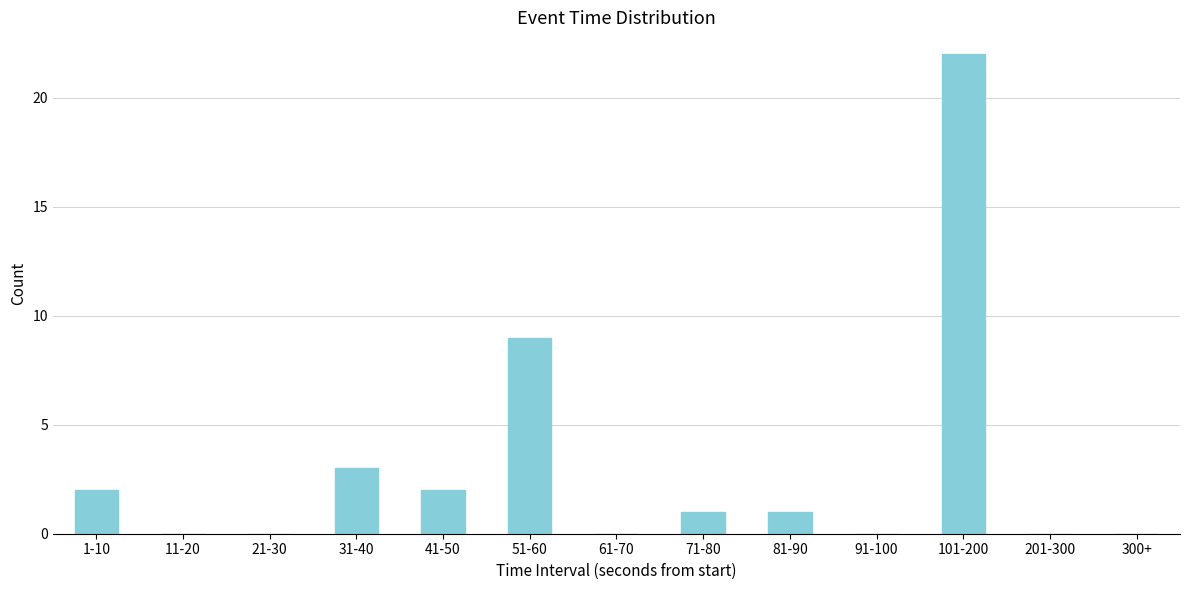

Reading left to right, list all the values displayed in this chart.

1-10=2	11-20=0	21-30=0	31-40=3	41-50=2	51-60=9	61-70=0	71-80=1	81-90=1	91-100=0	101-200=22	201-300=0	300+=0